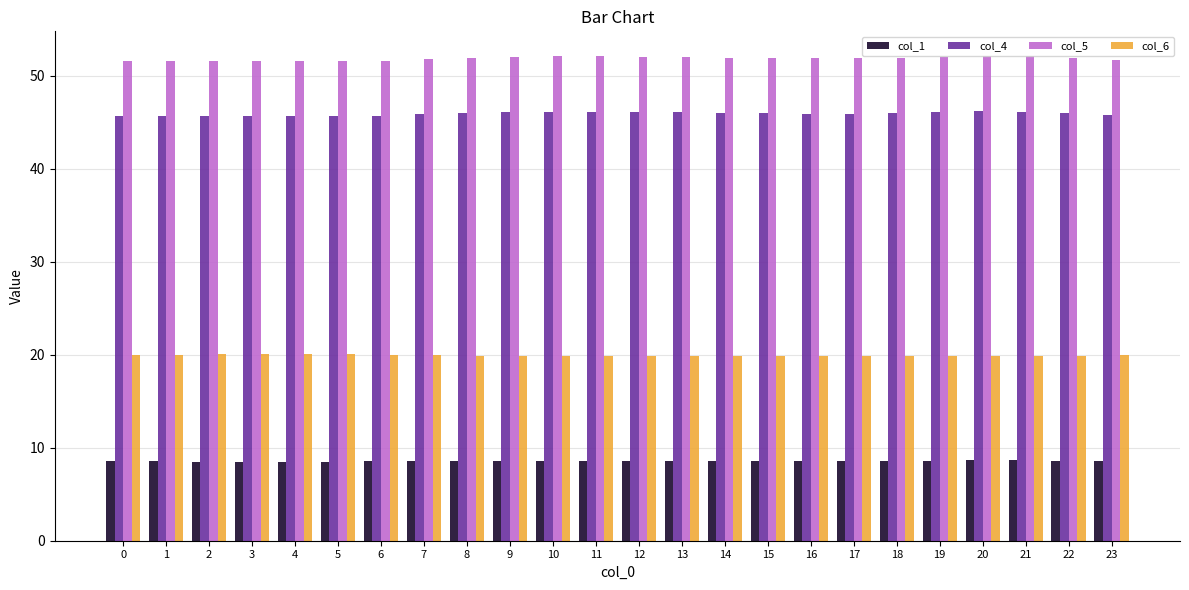

What is the highest value of the col_6 series?

20.0